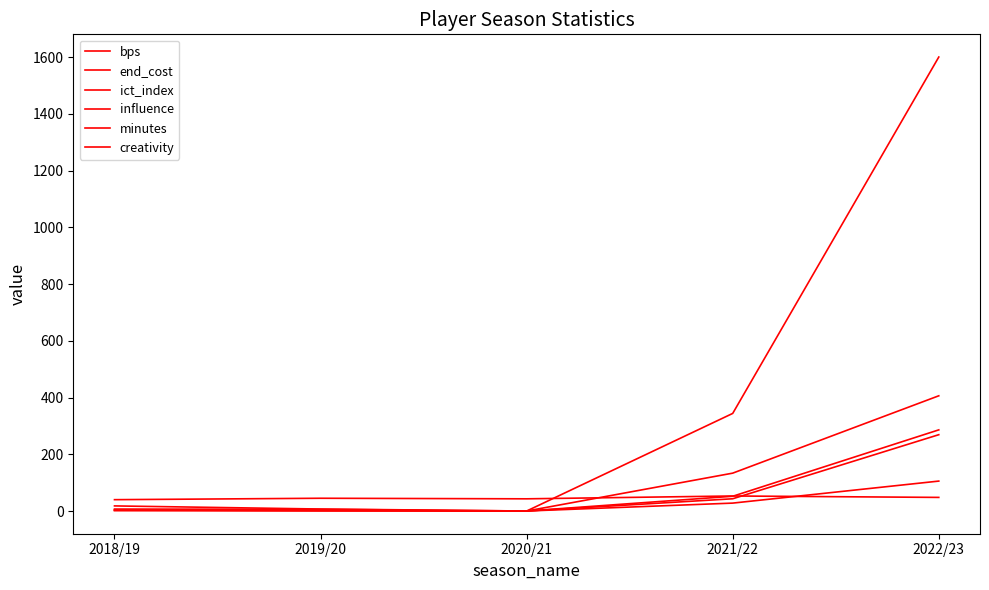

What is the total value across all series at 2022/23?

2714.6